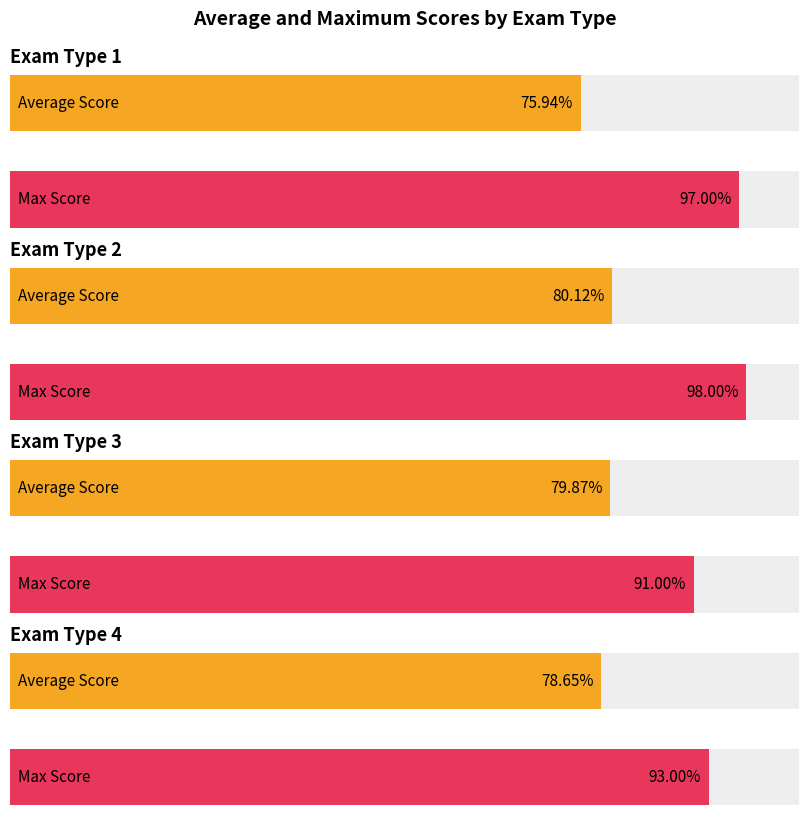

The value of Max Score at Exam Type 4 is 93.0. True or false?

True